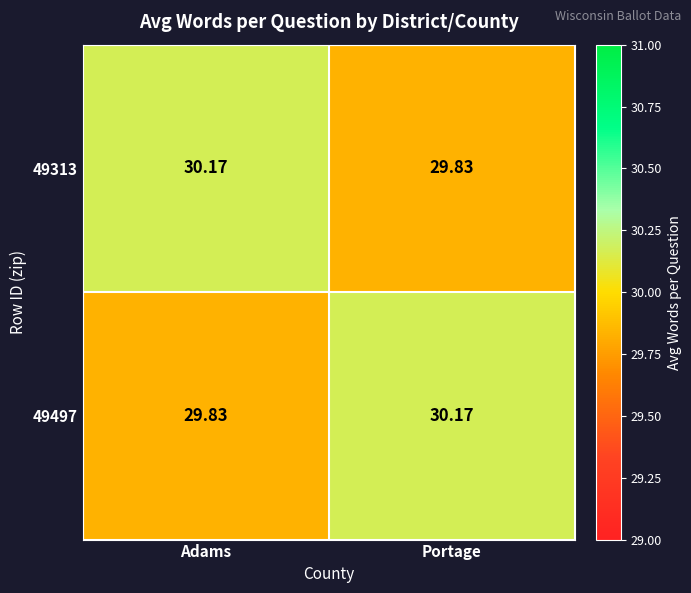

Where does the 49313 series first go above 30?

Adams